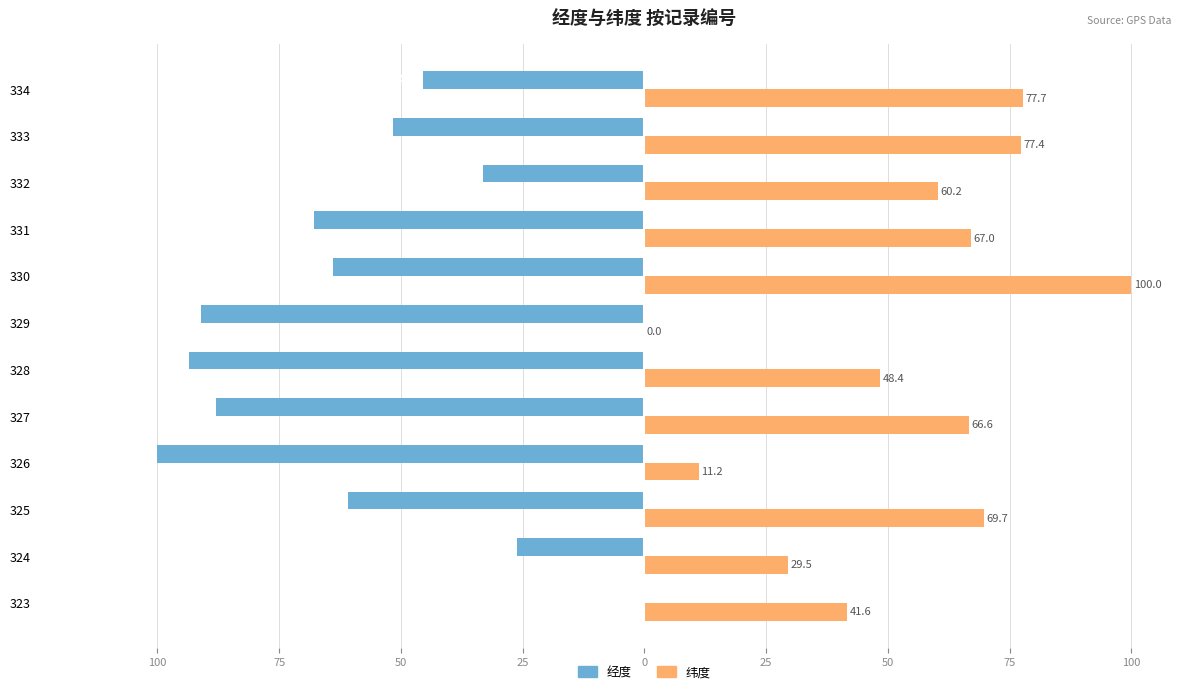

How many series are shown in this chart?

2